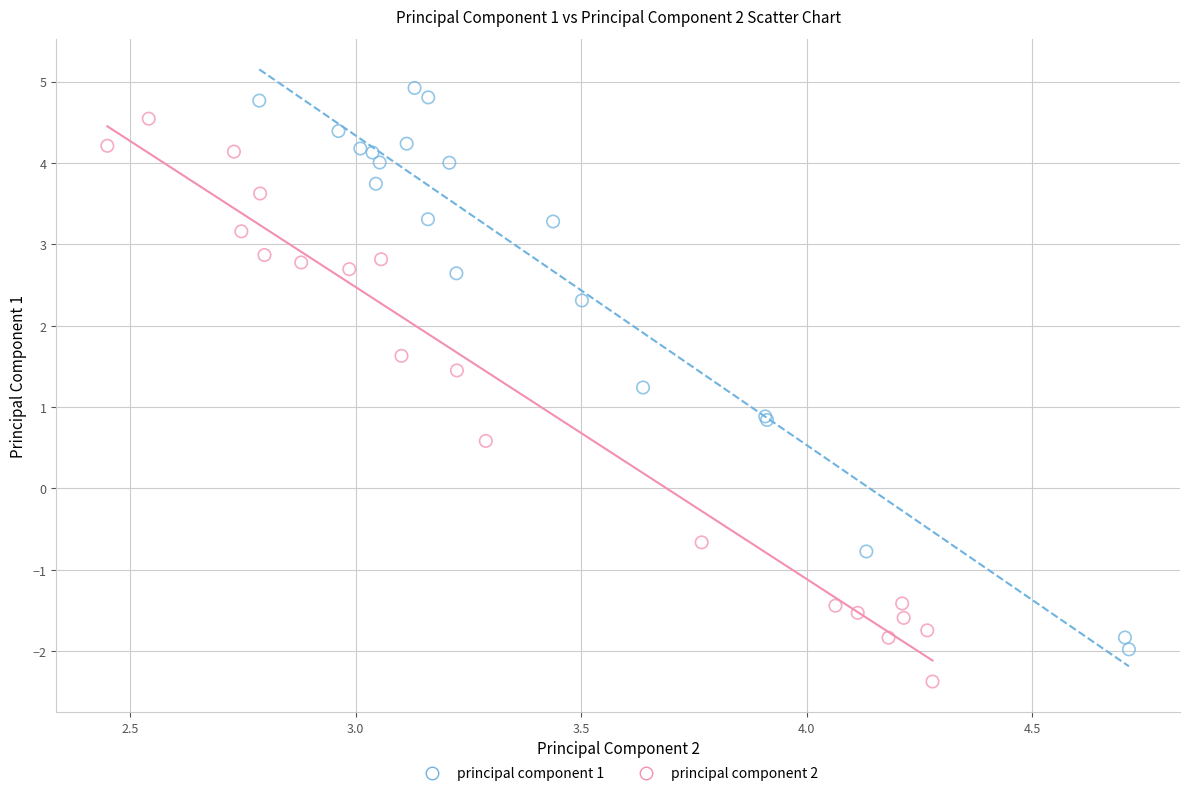

Which series reaches the minimum Y coordinate?

principal component 2